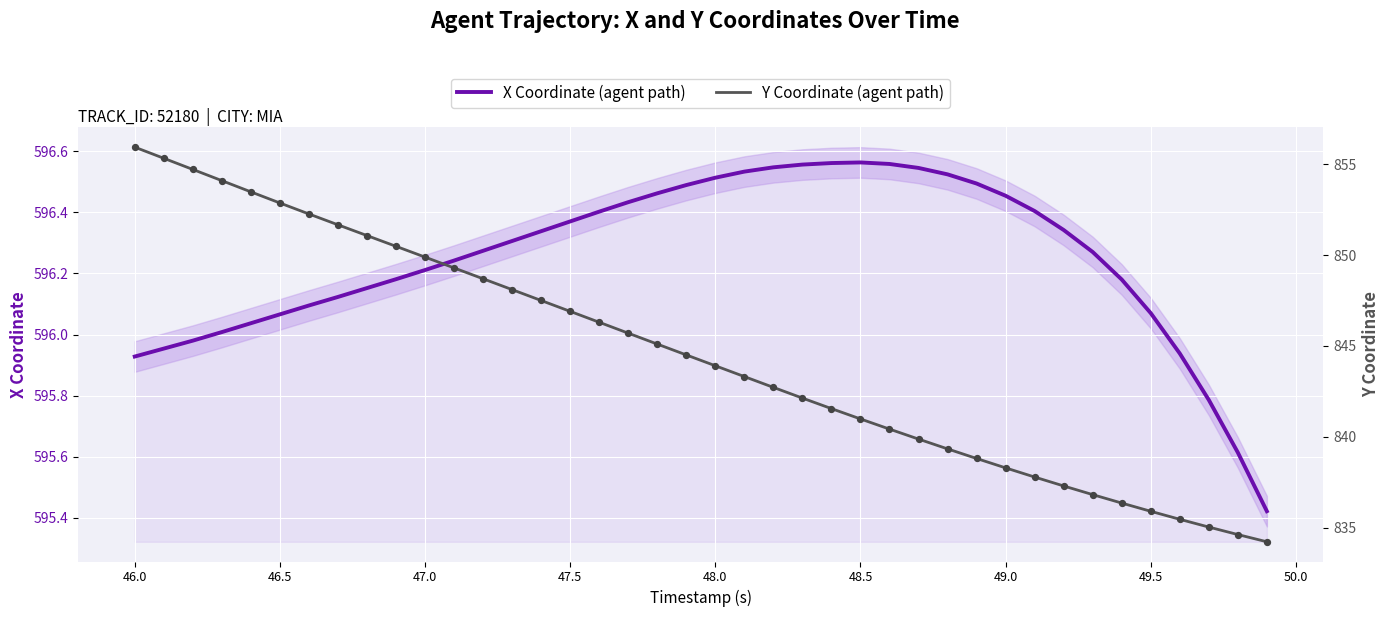

Is the value of X Coordinate (agent path) at 47.0 greater than the value of Y Coordinate (agent path) at 18?

No